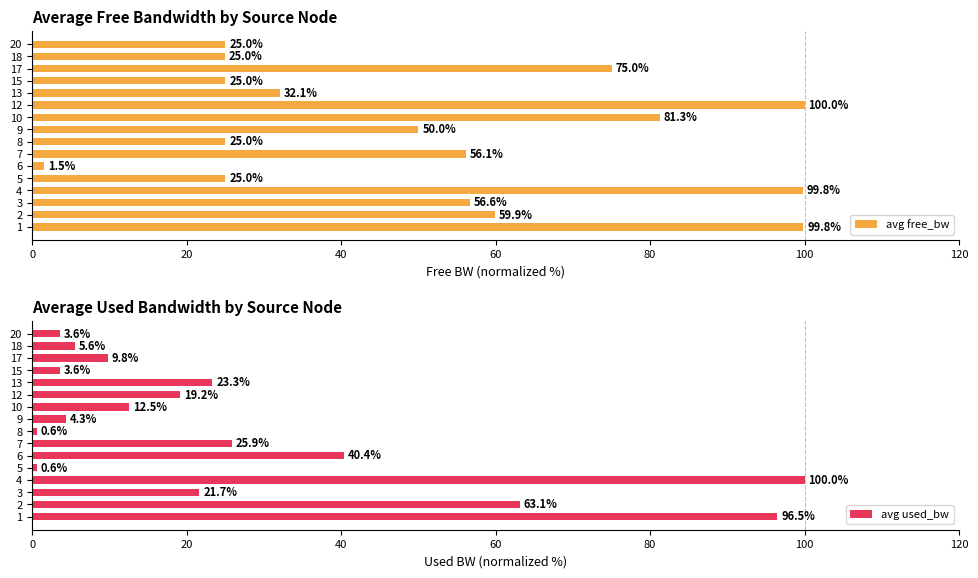

Reading left to right, transcribe all the data shown in this chart.

avg free_bw: 99.8	59.9	56.6	99.8	25.0	1.5	56.1	25.0	50.0	81.3	100.0	32.1	25.0	75.0	25.0	25.0
avg used_bw: 96.5	63.1	21.7	100.0	0.6	40.4	25.9	0.6	4.3	12.5	19.2	23.3	3.6	9.8	5.6	3.6